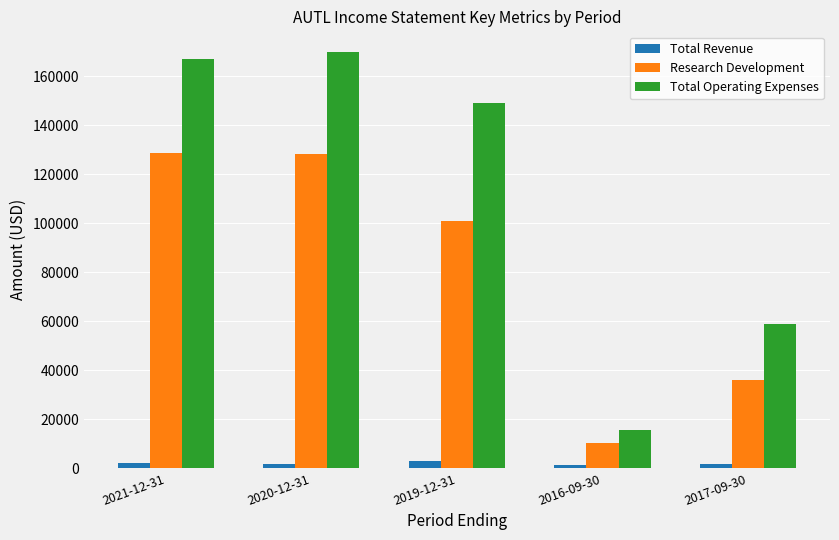

Which series has the largest range (max minus min)?

Total Operating Expenses